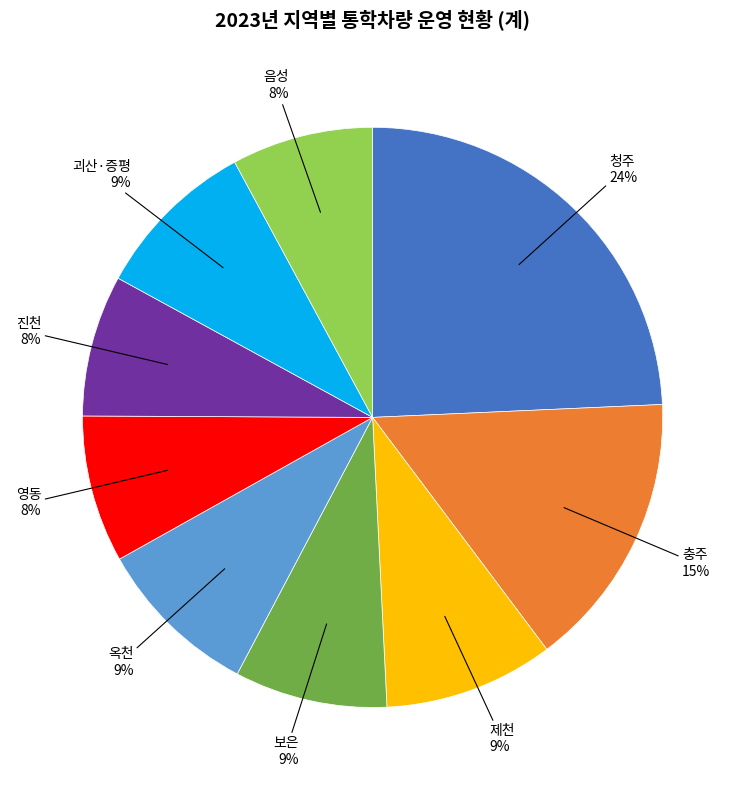

How many slices are in this pie chart?

9